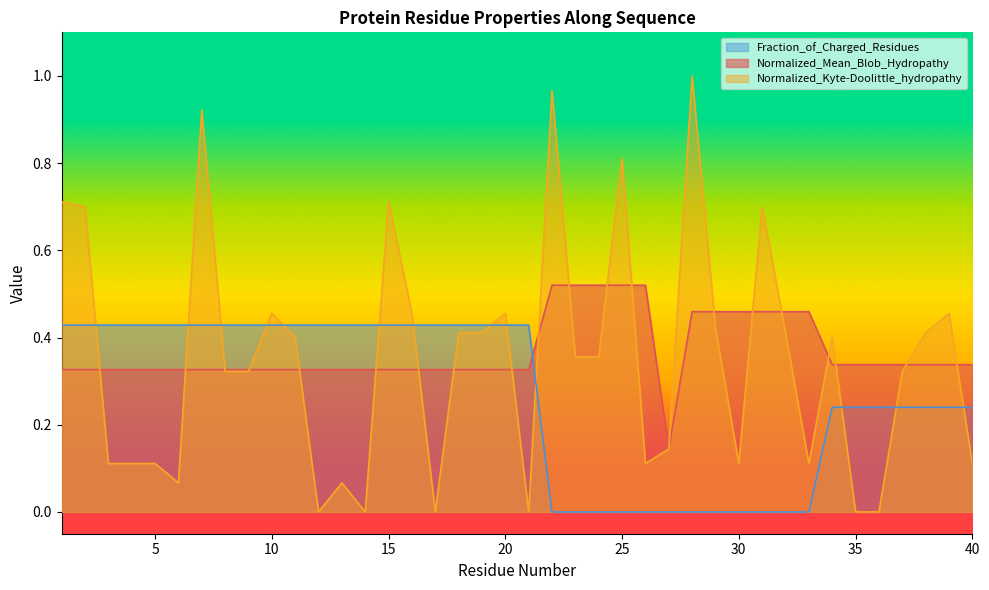

After their last crossing, which series has the higher values: Normalized_Mean_Blob_Hydropathy or Fraction_of_Charged_Residues?

Normalized_Mean_Blob_Hydropathy